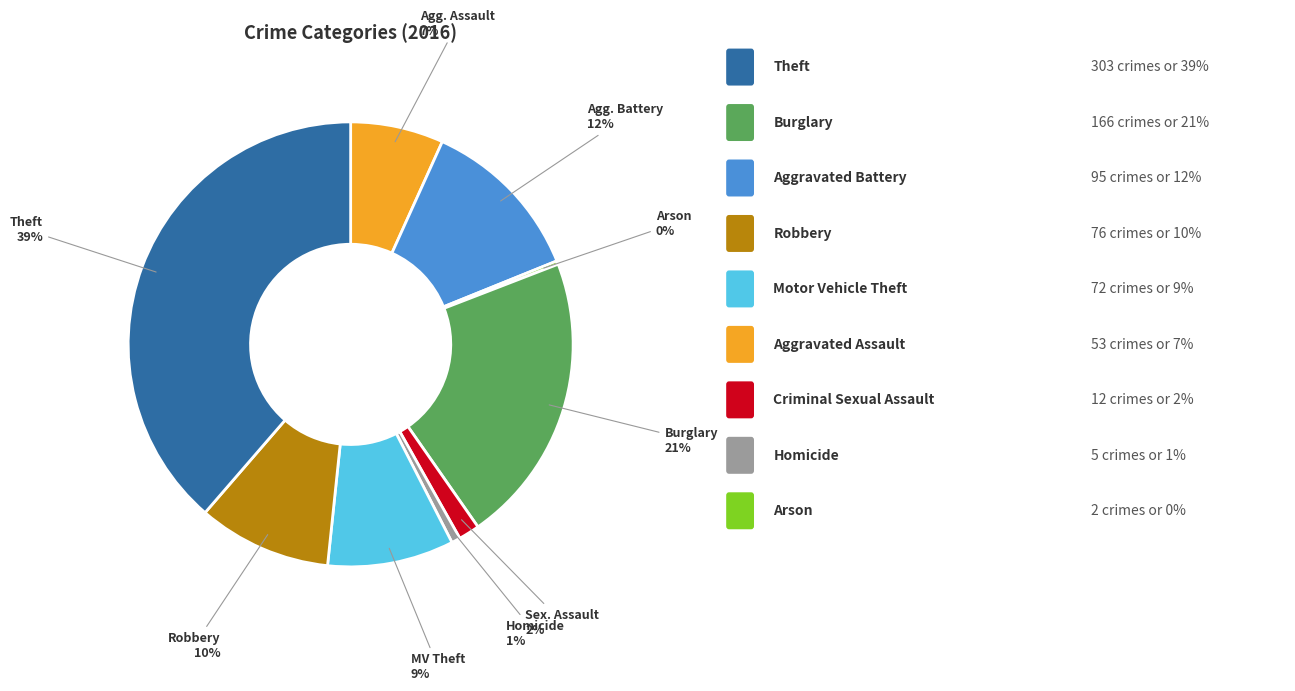

Is there any slice that represents more than half of the pie?

No